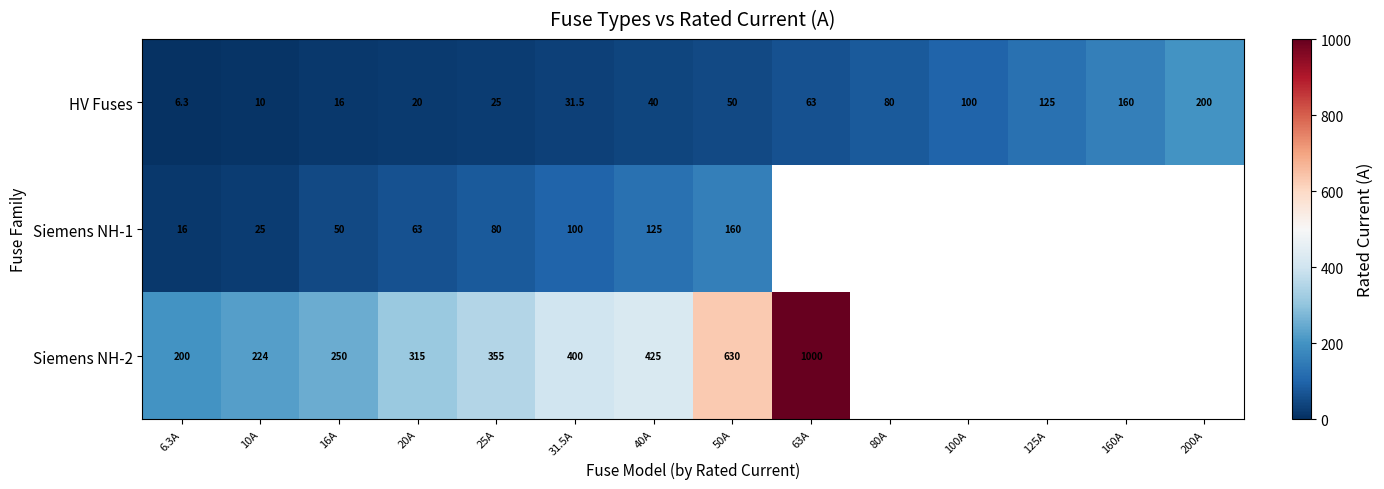

The HV Fuses series shows 179.2 at 100A. True or false?

False